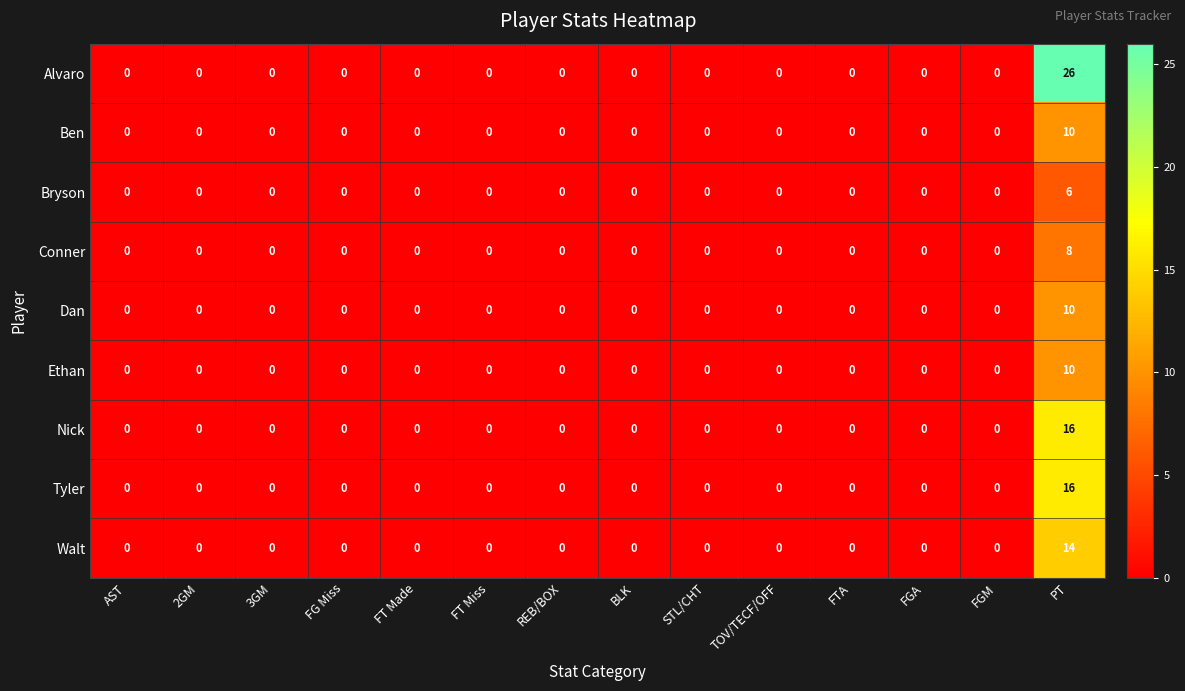

The value of Ethan at FGM is 0. True or false?

True